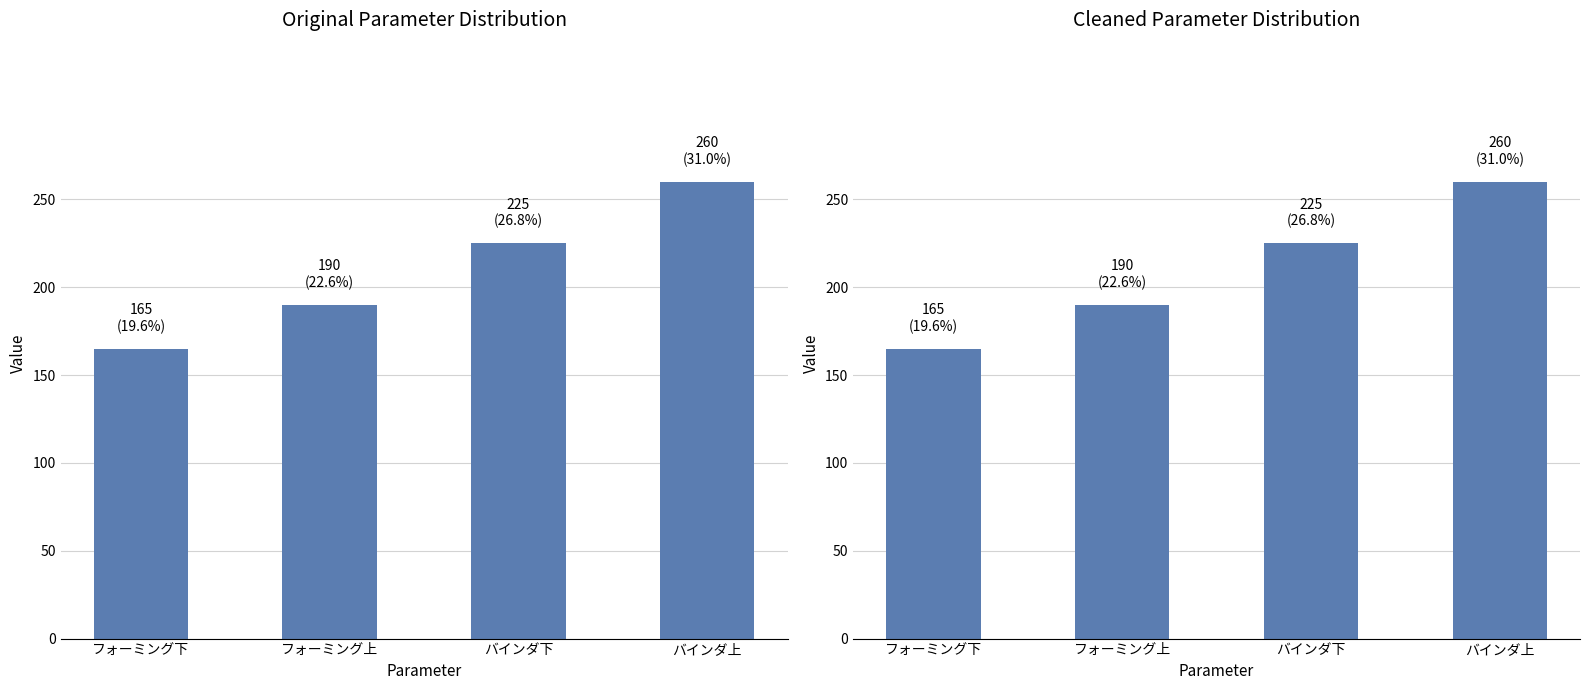

What is the change in value from フォーミング下 to フォーミング上?

+25